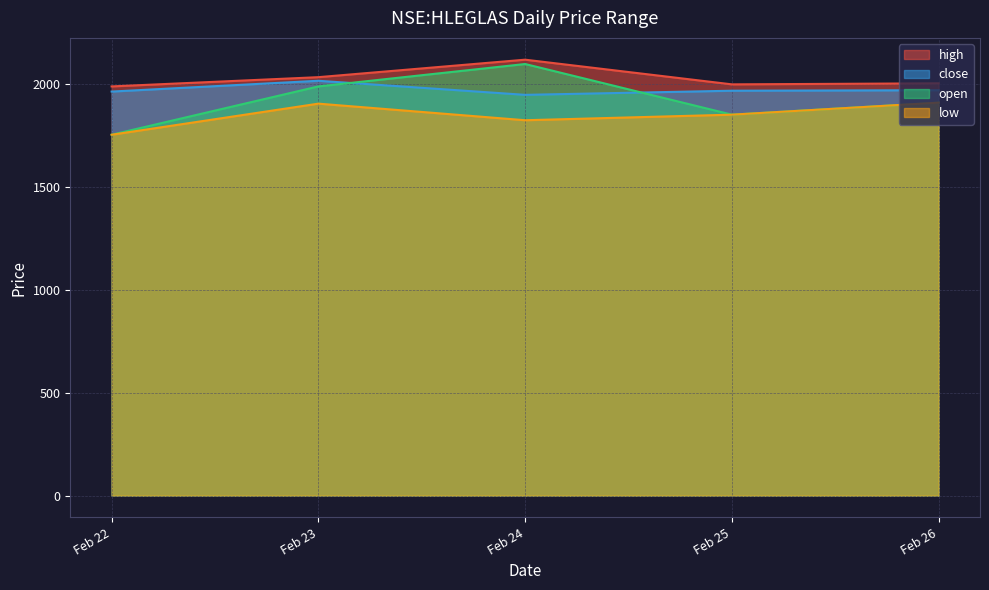

Which series has the largest range (max minus min)?

open